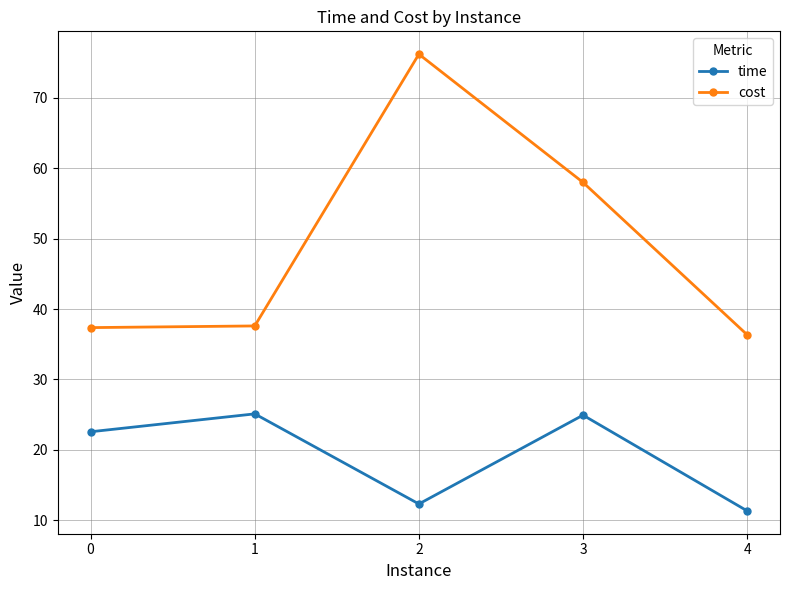

Read the time value at 1.

25.1